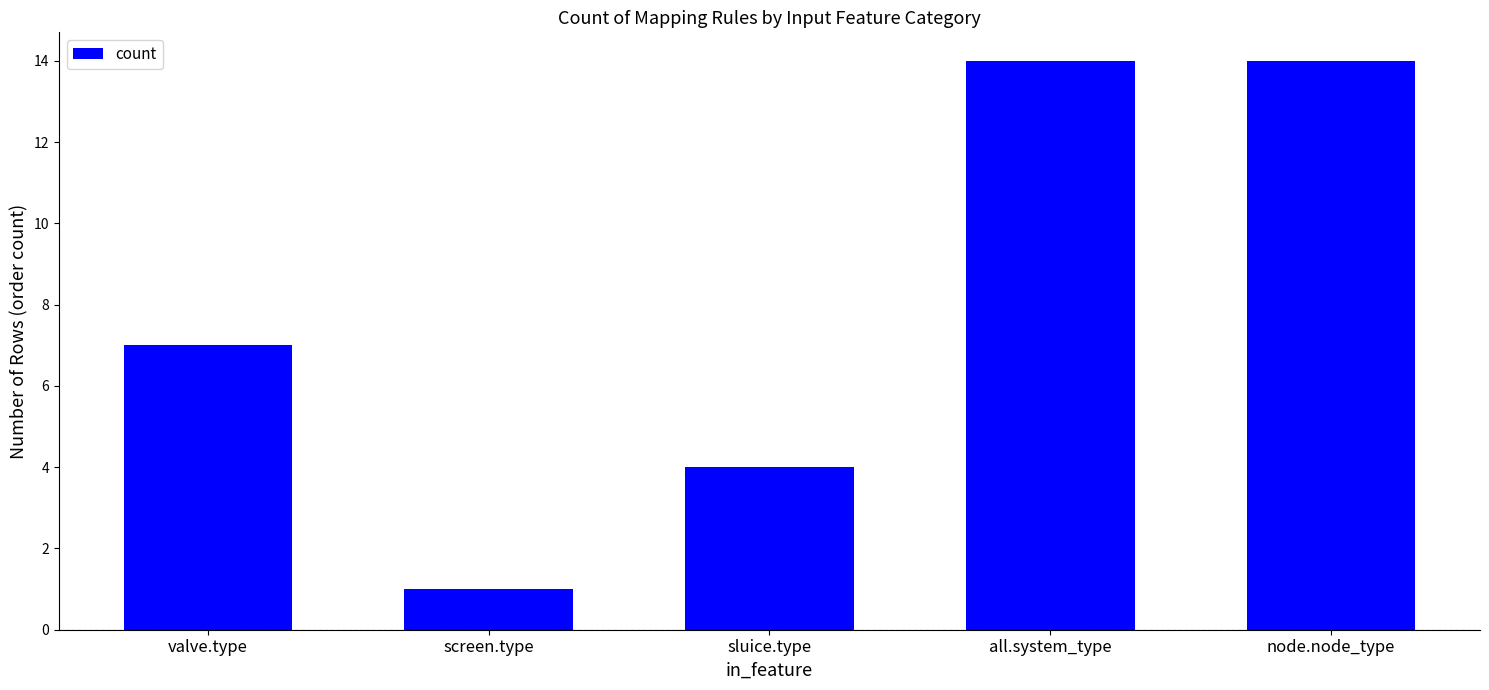

True or false: the data shows 4 at sluice.type.

True